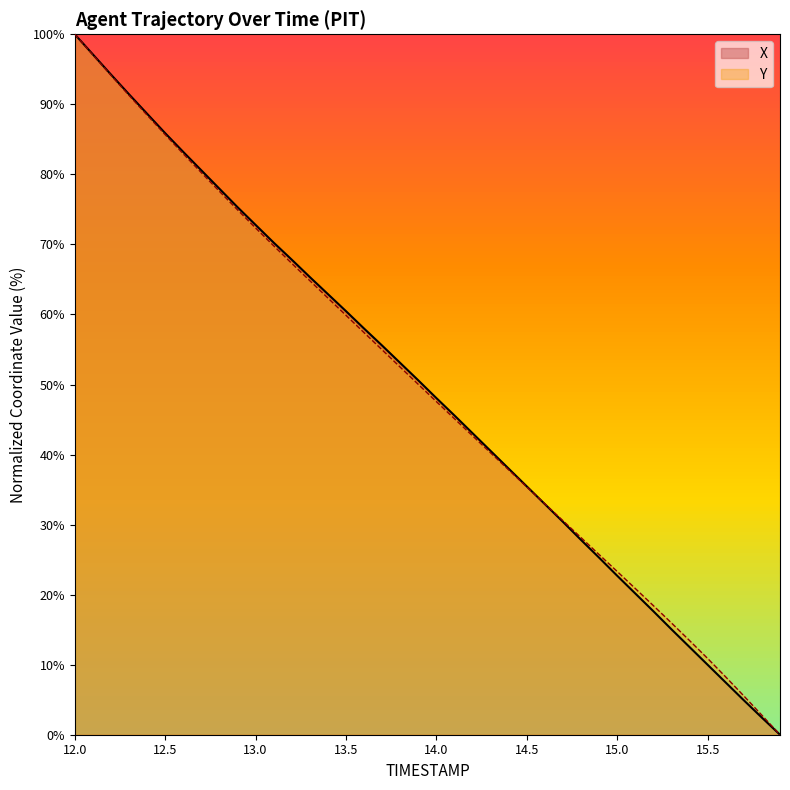

True or false: X has more than 0 interior local peaks.

False